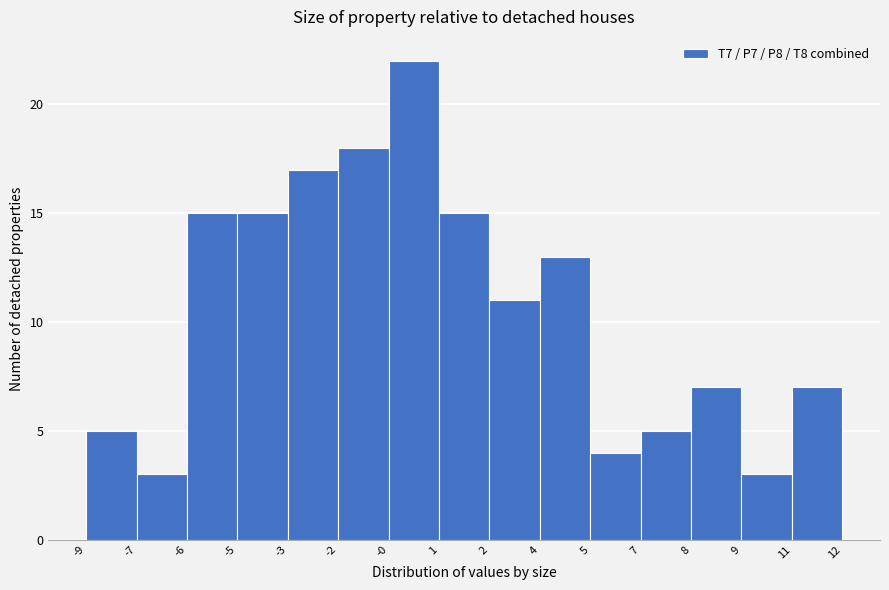

Reading left to right, transcribe all the data shown in this chart.

5	3	15	15	17	18	22	15	11	13	4	5	7	3	7